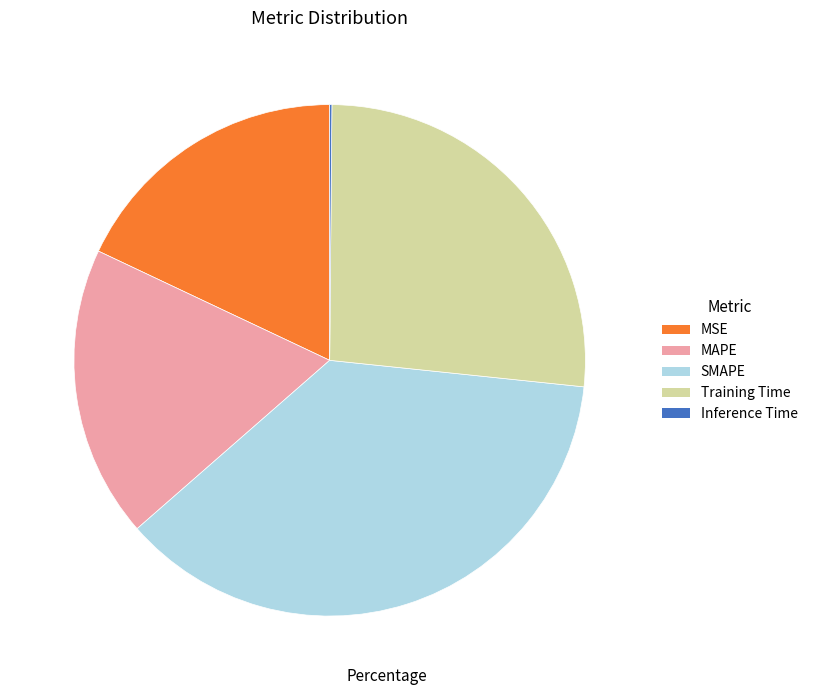

The MAPE slice represents 33% of the pie. True or false?

False